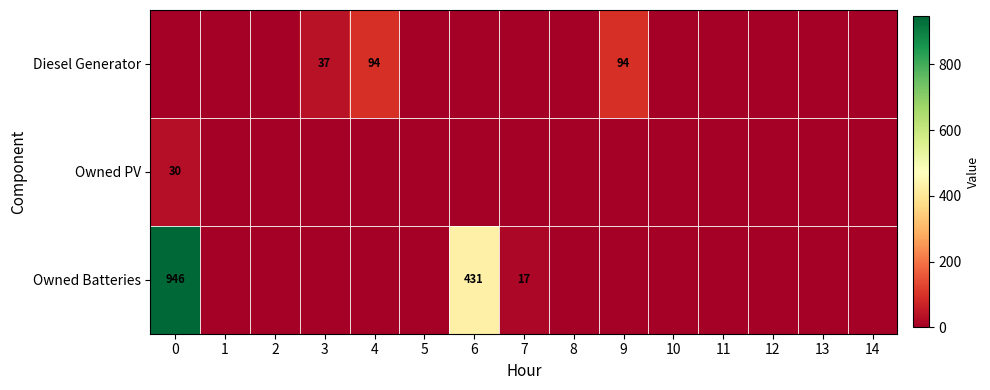

What is the sum of all Diesel Generator values?

225